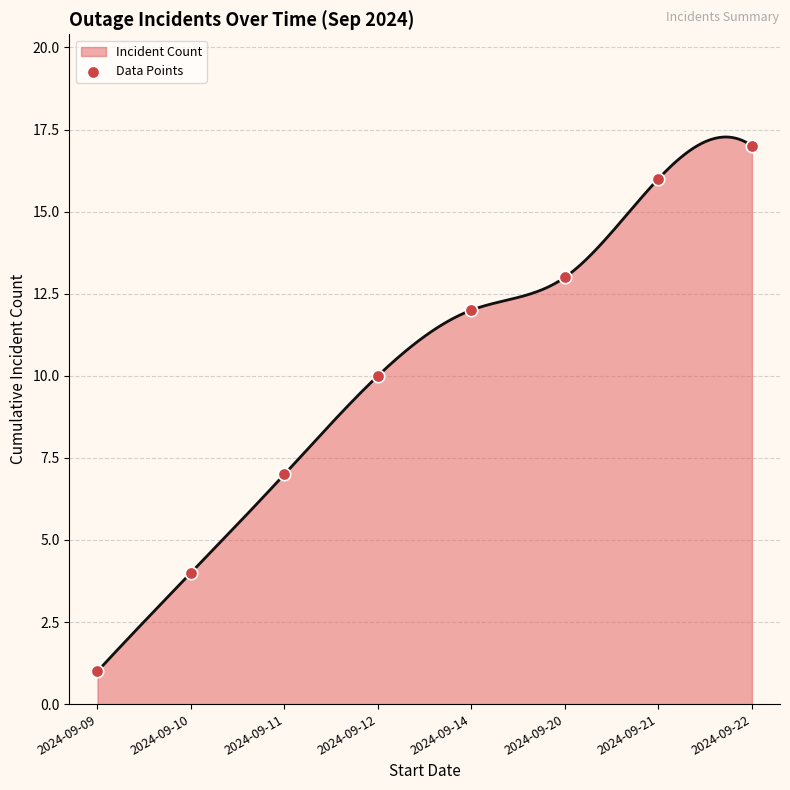

What is the change in value from 2024-09-14 to 2024-09-22?

+5